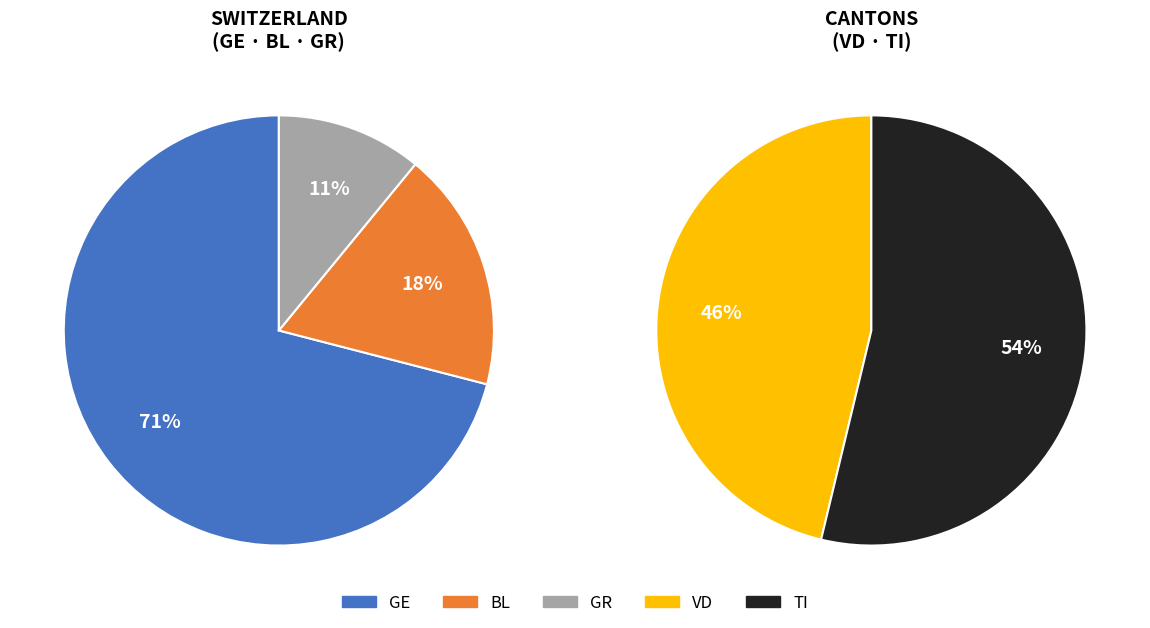

Which series has the widest spread of values?

VD